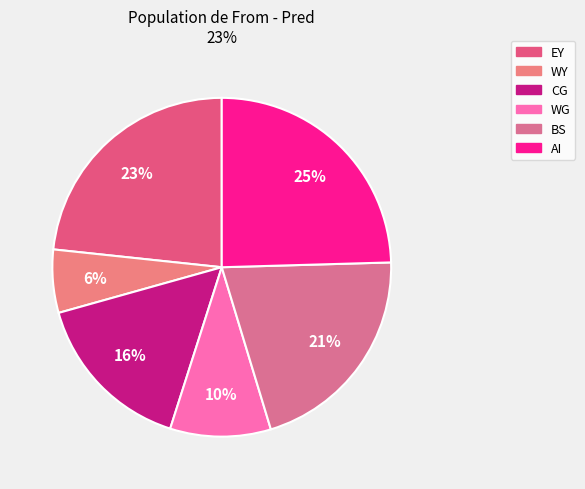

What percentage is NOT represented by WY?

94.0%